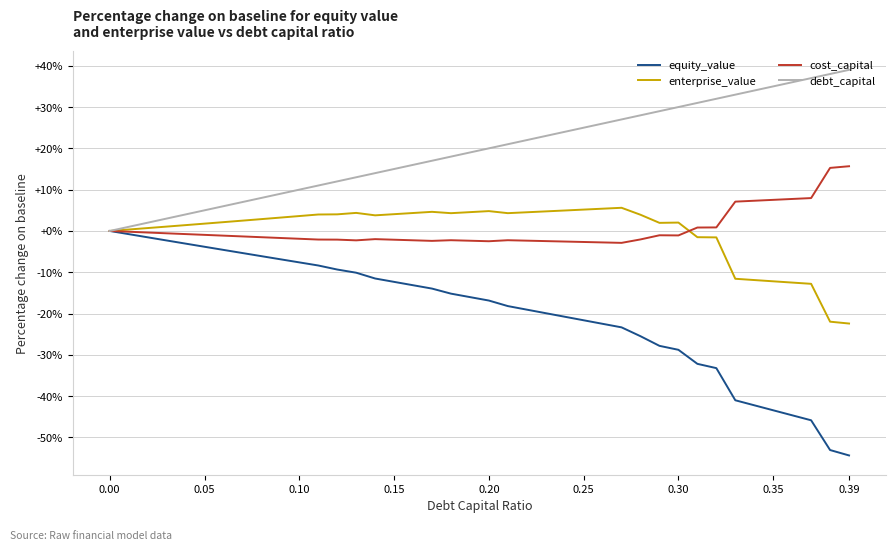

Which series has the widest spread of values?

equity_value